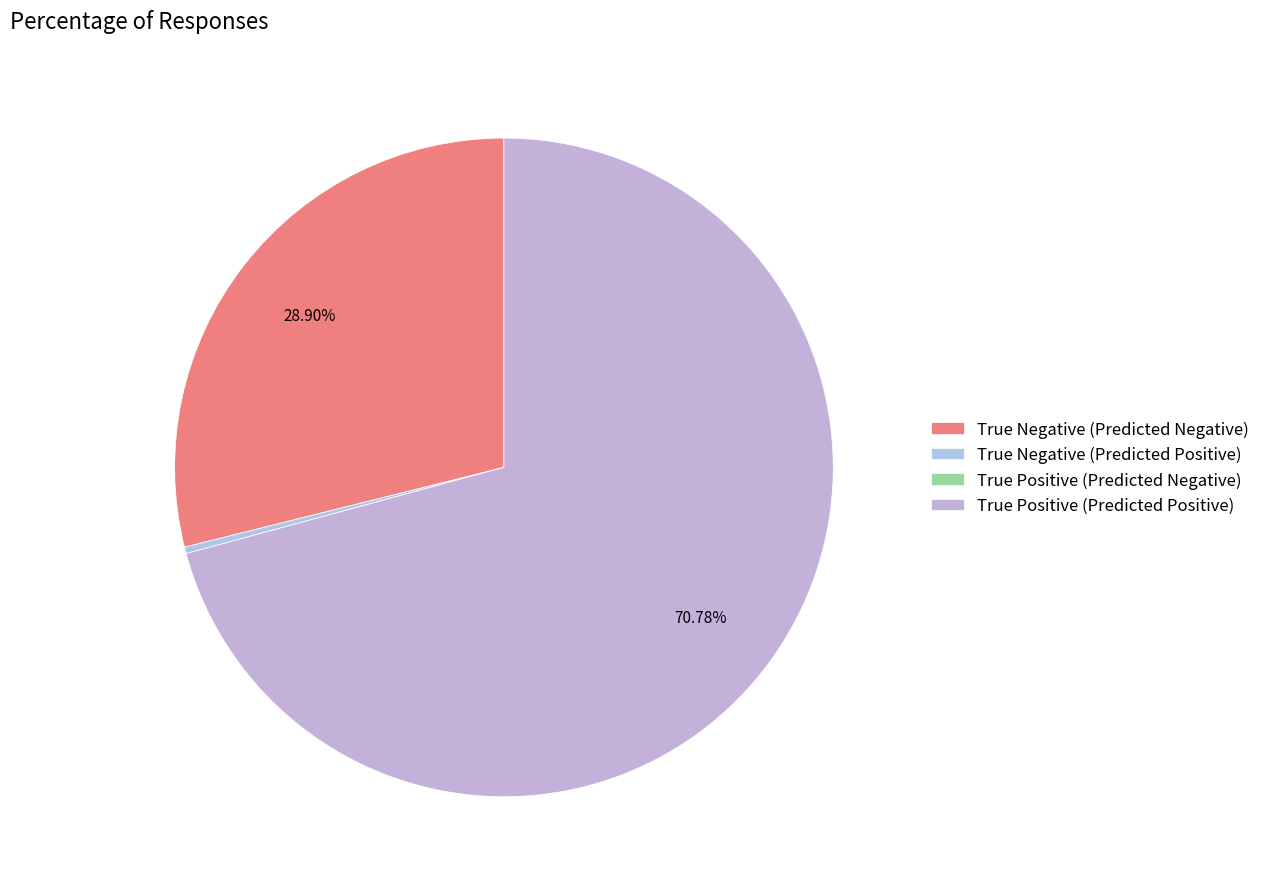

How many segments does this pie chart have?

4